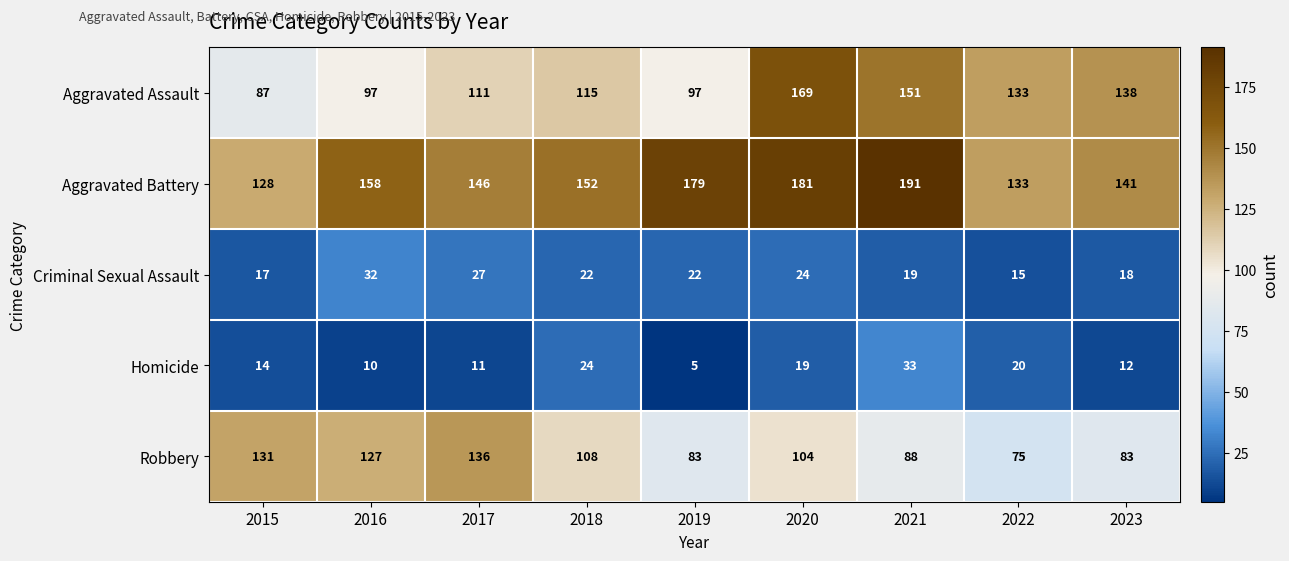

How many values in the Robbery series are below 104?

4